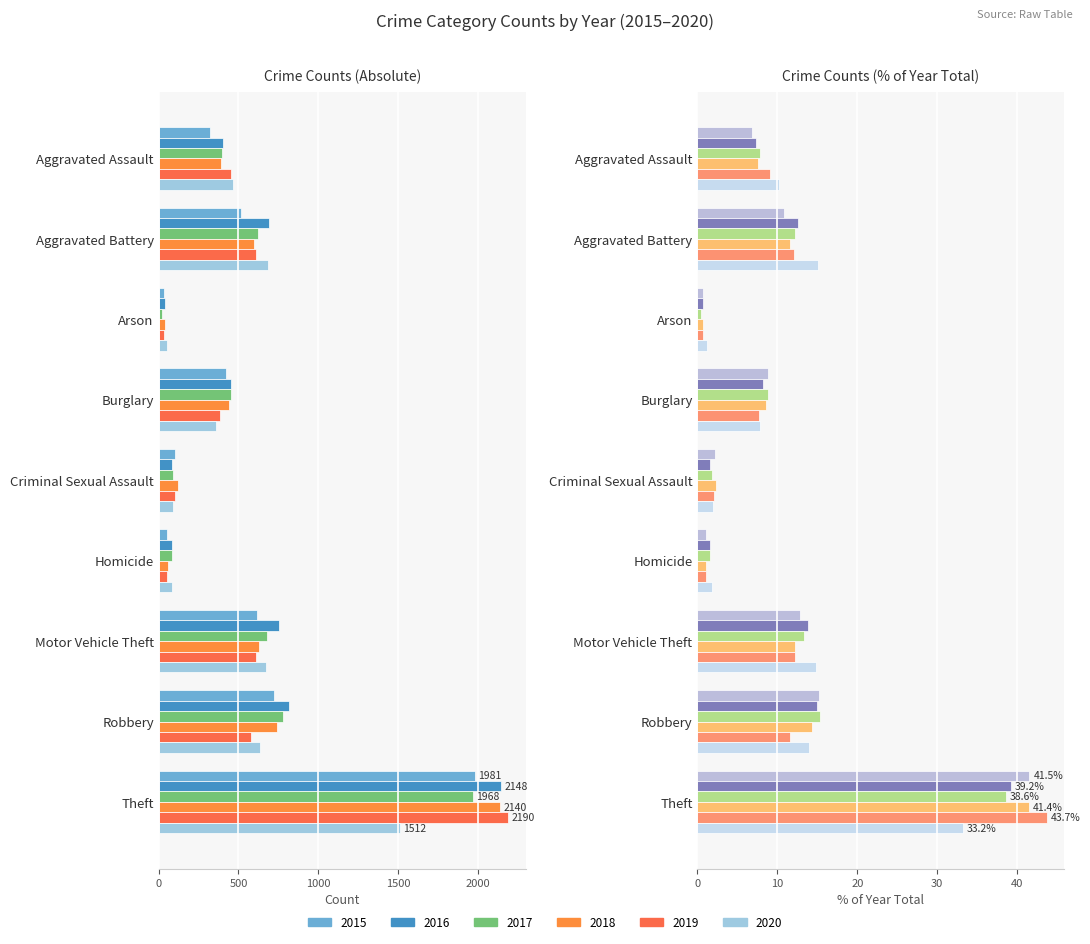

Is it true that 2017 equals 6 at Arson?

False